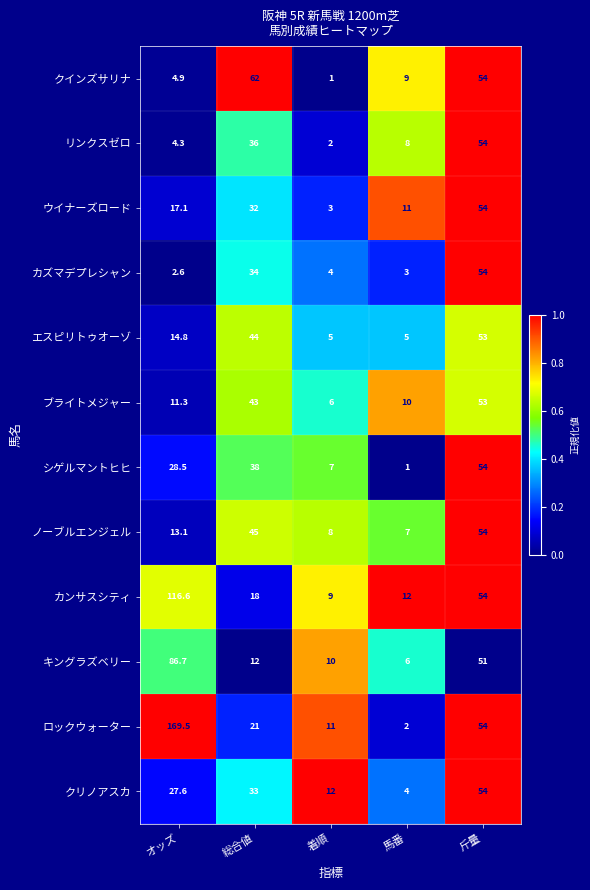

How many クリノアスカ values are between 12 and 33?

3